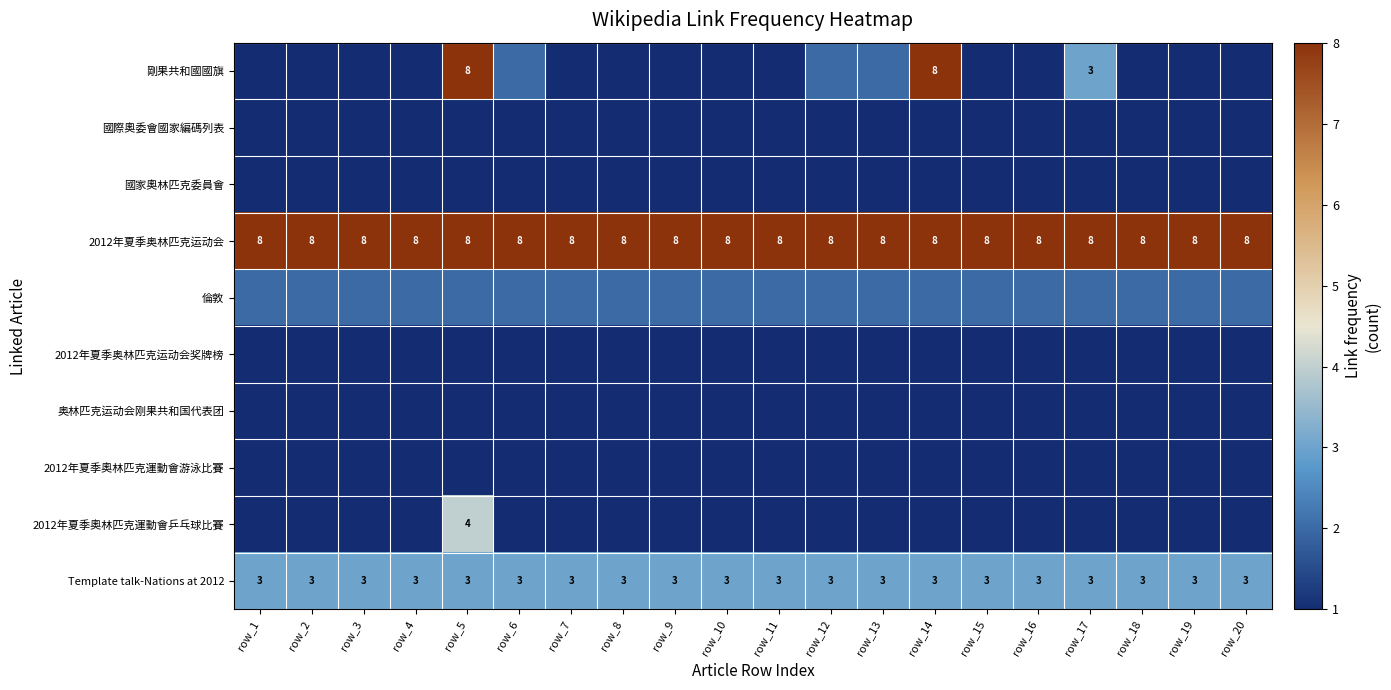

At how many categories does at least one series exceed 4?

20